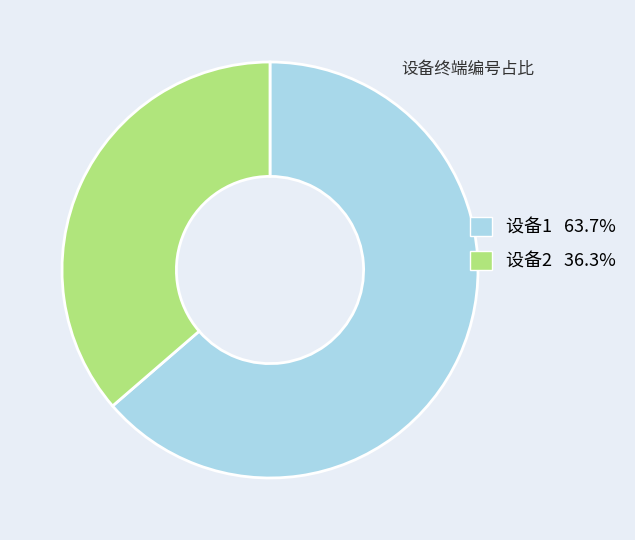

Combined, do 设备1 and 设备2 account for over 50%?

Yes